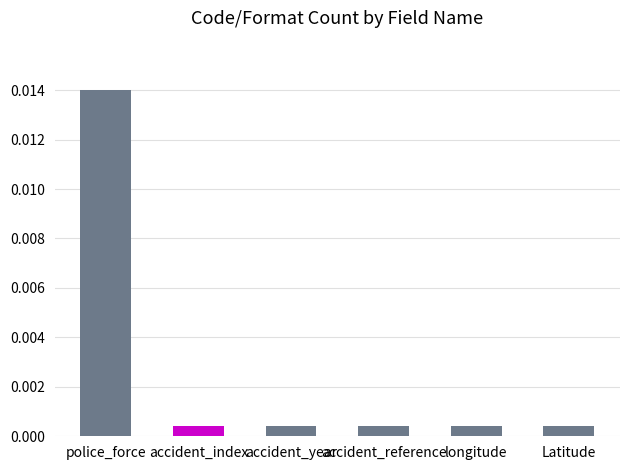

Which category has the highest value across all series?

police_force